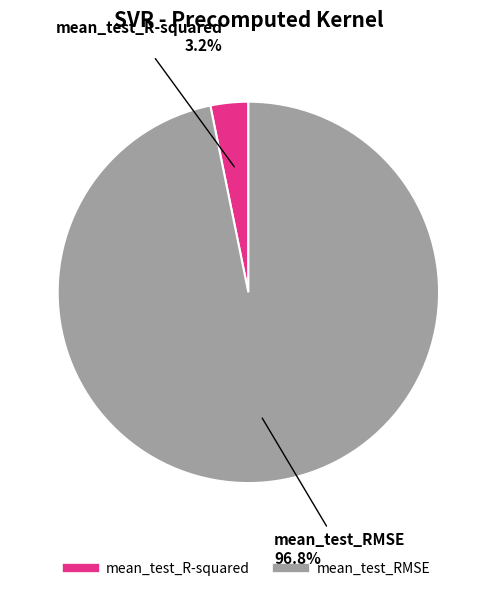

Rank the categories by value from highest to lowest.

mean_test_RMSE, mean_test_R-squared